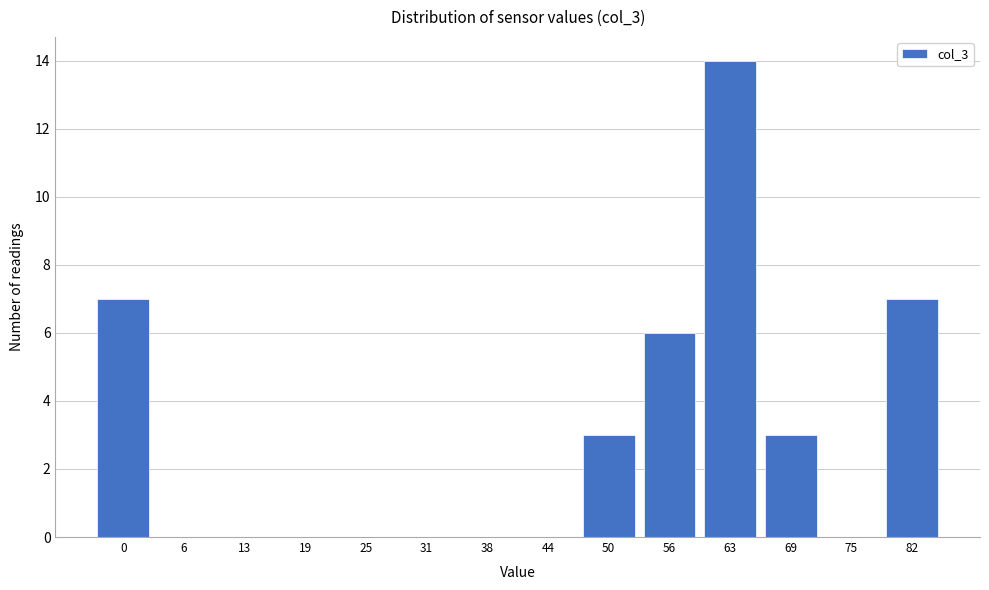

Reading left to right, transcribe all the data shown in this chart.

0=7	6=0	13=0	19=0	25=0	31=0	38=0	44=0	50=3	56=6	63=14	69=3	75=0	82=7